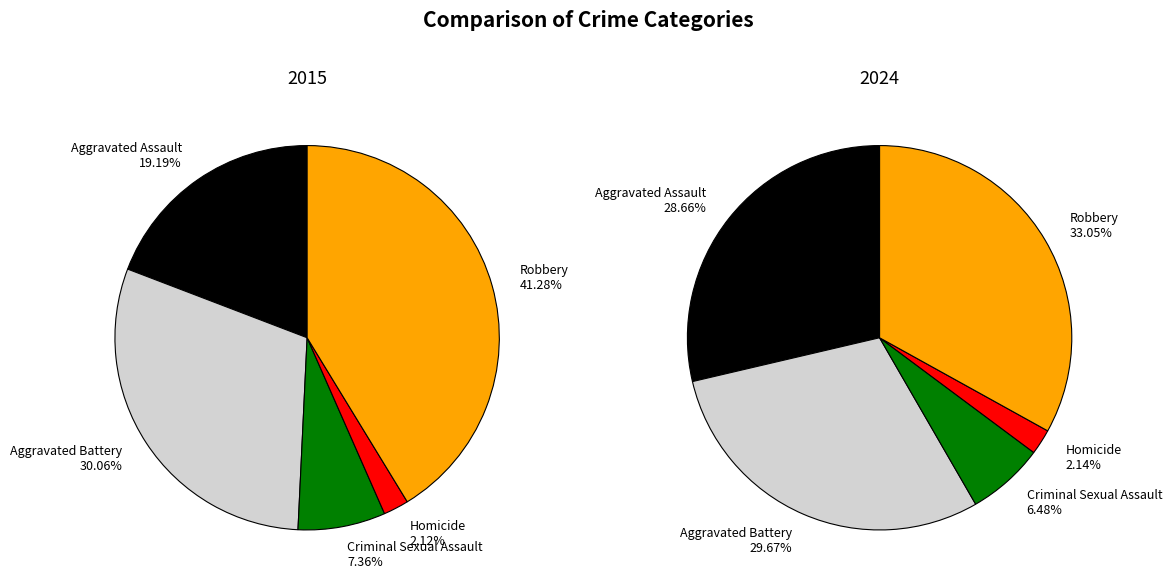

What is the smallest slice in the pie chart?

Homicide